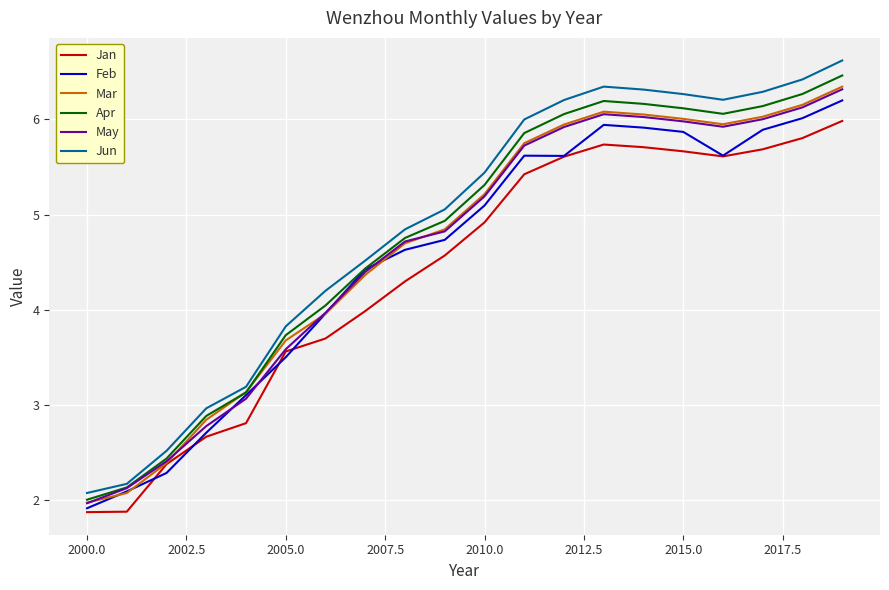

Which series has the largest range (max minus min)?

Jun